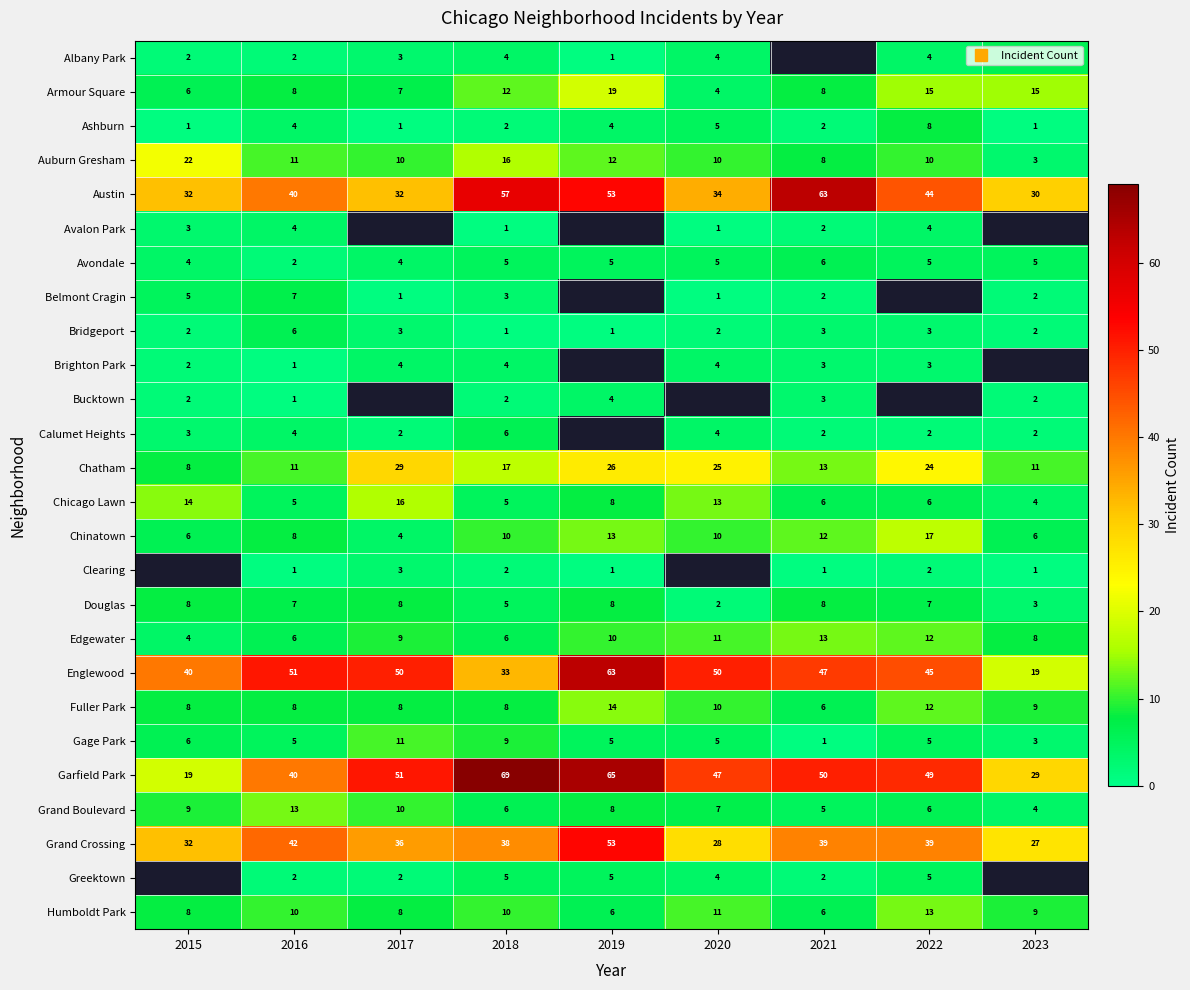

How many data points in Englewood are less than 47?

4